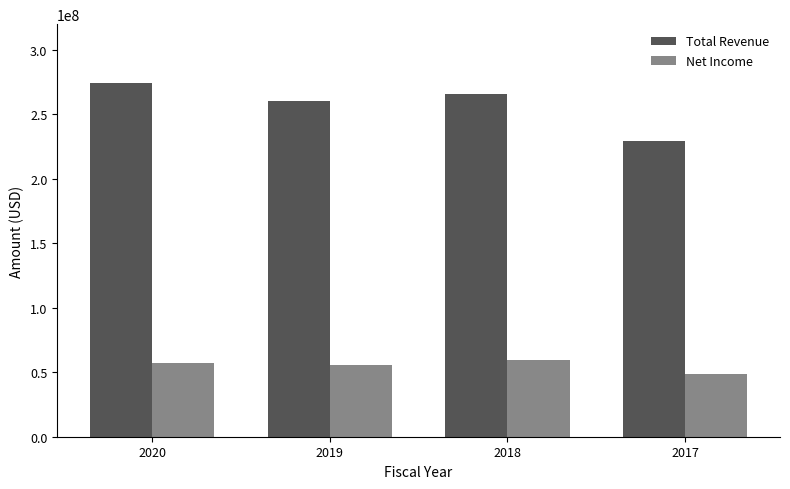

What is the approximate value of Total Revenue at 2017?

229234000